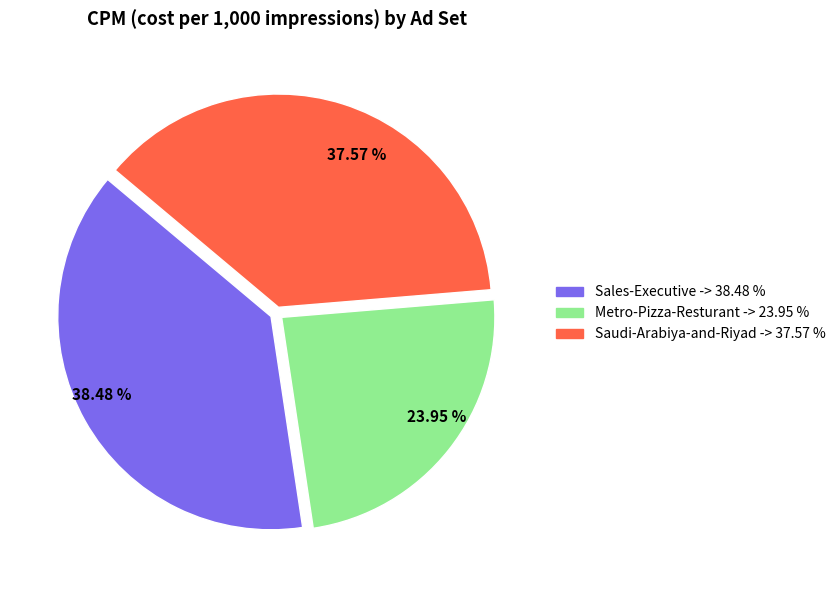

Which slice is the smallest?

23.95 %